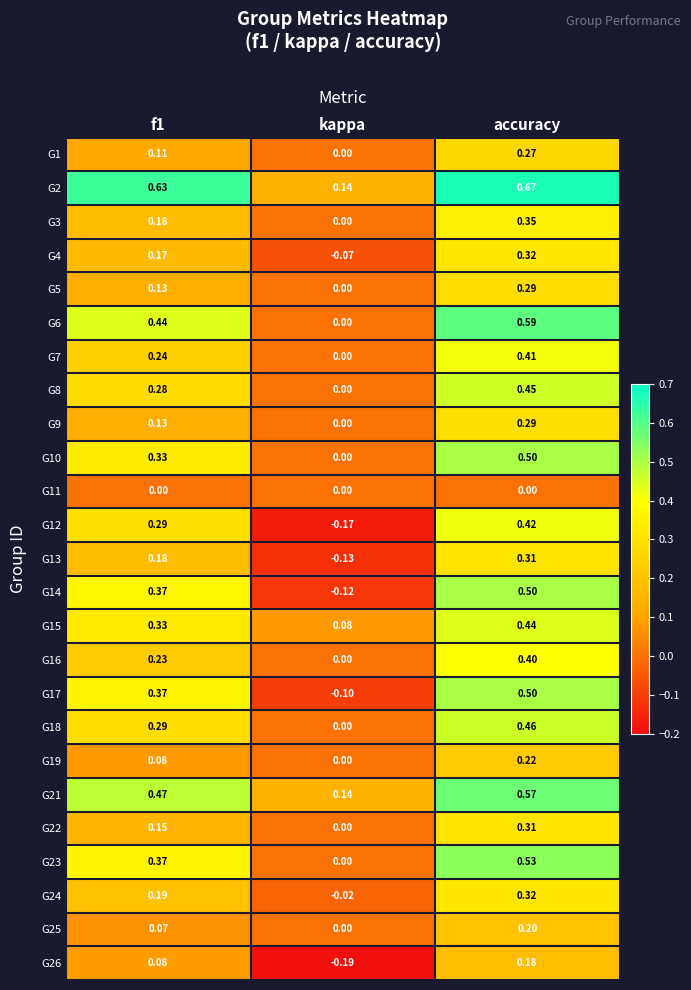

At which label is G22 closest to 0?

kappa